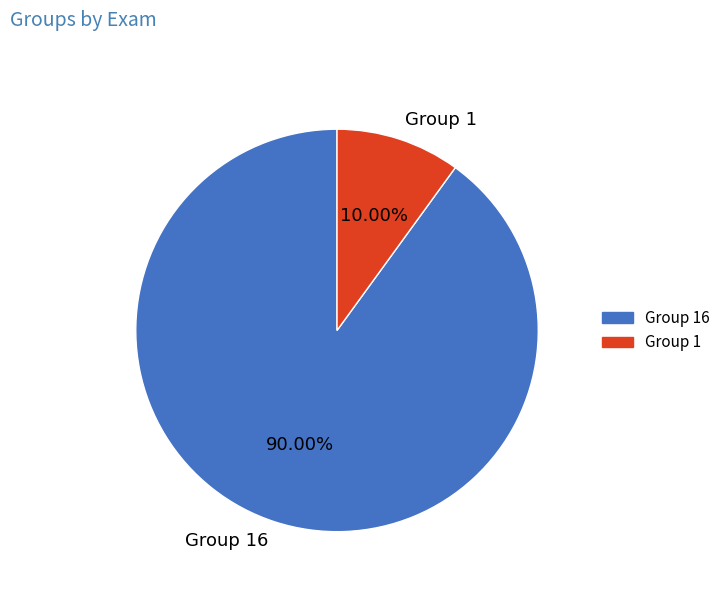

To the nearest percent, what is the difference between the Group 16 and Group 1 slice percentages?

80%